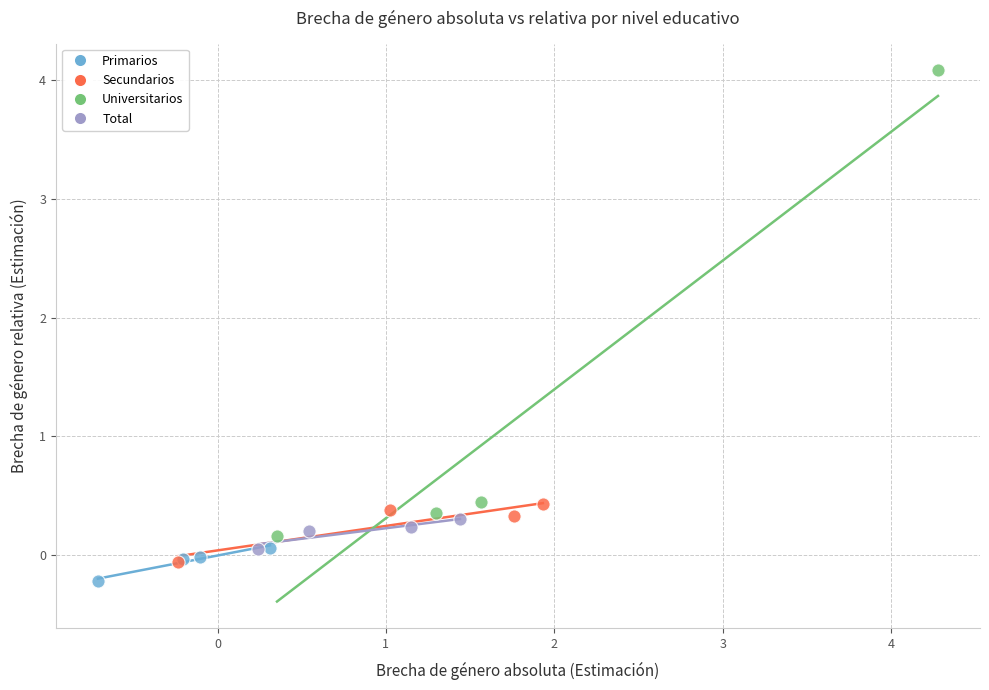

Which series reaches the minimum Y coordinate?

Primarios